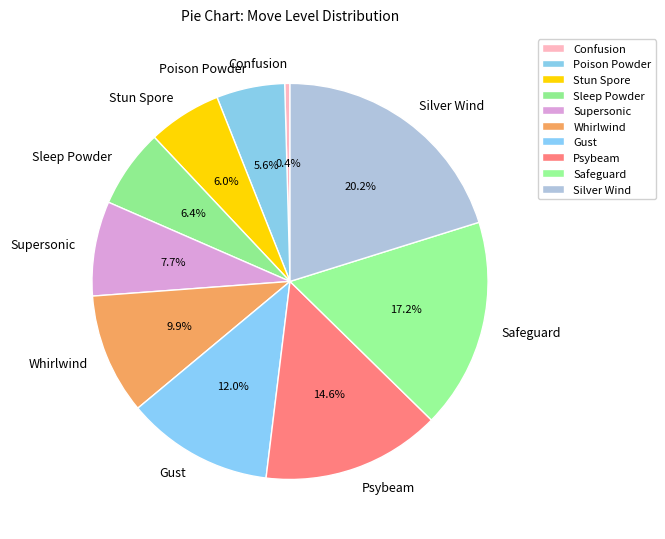

Which category has the biggest portion of the pie?

Silver Wind